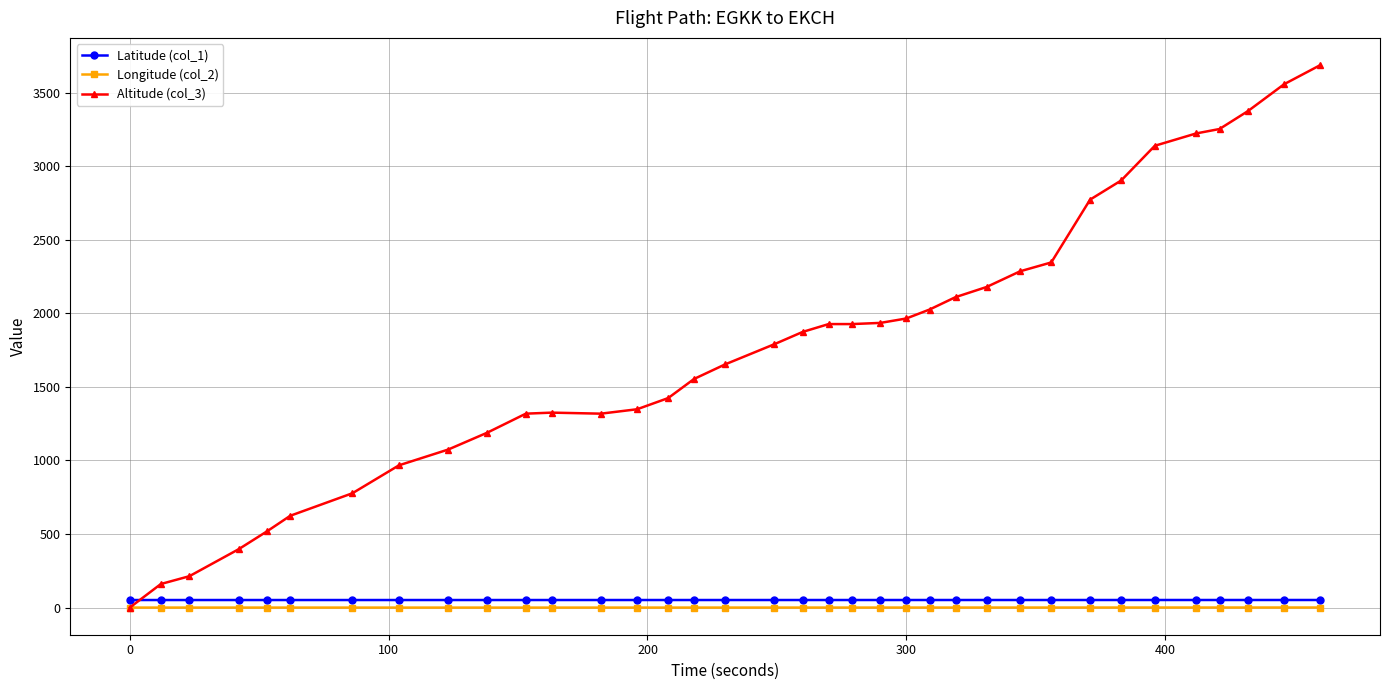

Does the chart have visible grid lines?

Yes